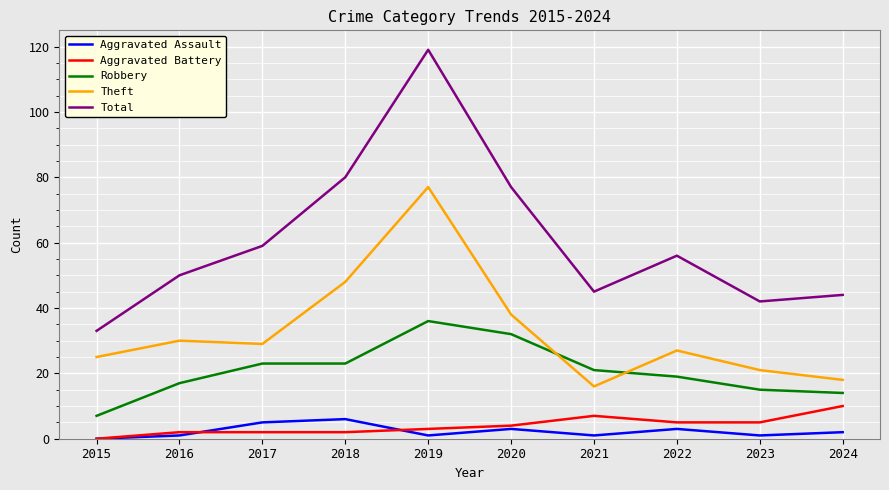

What is the average value of the Aggravated Assault series?

2